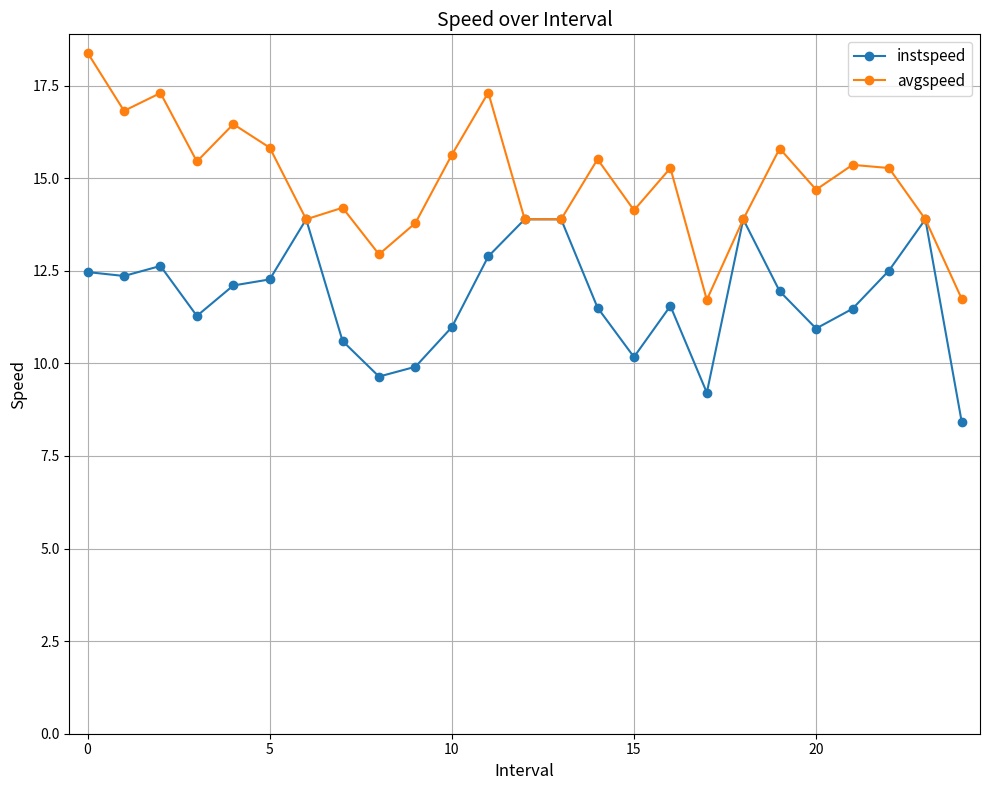

What is the sum of all avgspeed values?

373.1